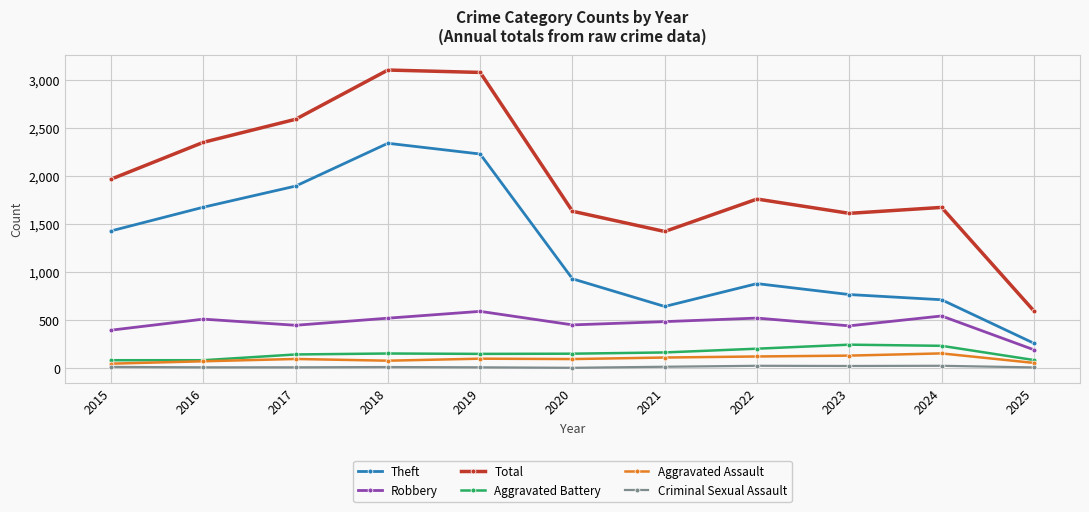

How many series are shown in this chart?

6